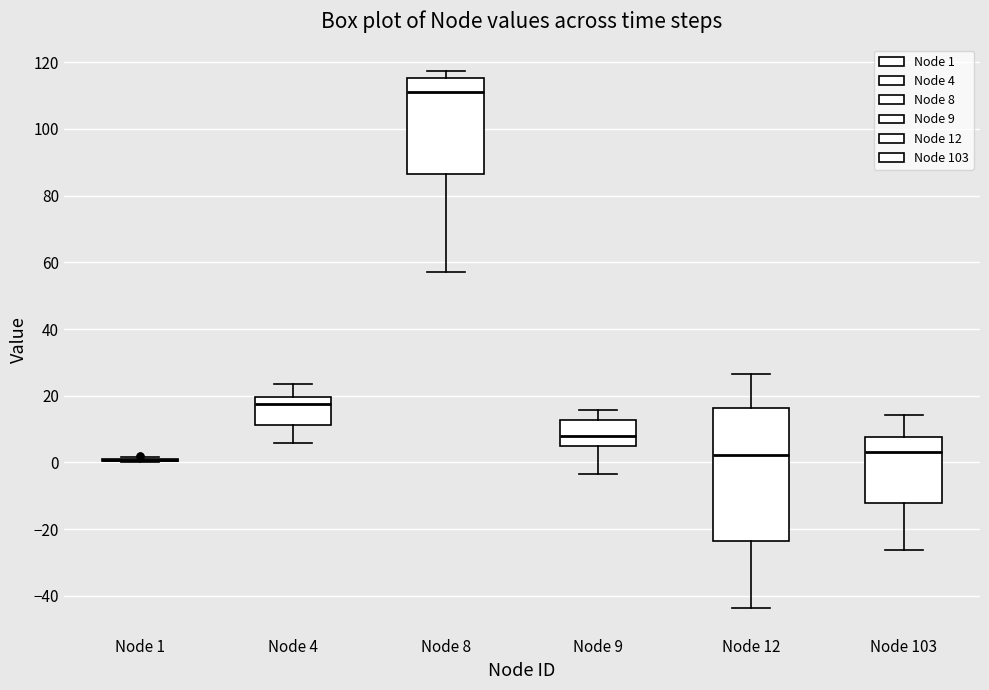

Reading left to right, transcribe this box plot: for each box, give where its median line is, the range the box spans, and where its two whiskers end, as read against the y-axis. The values are not printed on the chart, so give them approximately, as read against the axis.

Node 1: box collapsed to a line at 0, whiskers 0 to 2
Node 4: median 18, box 12 to 20, whiskers 6 to 24
Node 8: median 112, box 86 to 116, whiskers 58 to 118
Node 9: median 8, box 4 to 12, whiskers -4 to 16
Node 12: median 2, box -24 to 16, whiskers -44 to 26
Node 103: median 4, box -12 to 8, whiskers -26 to 14